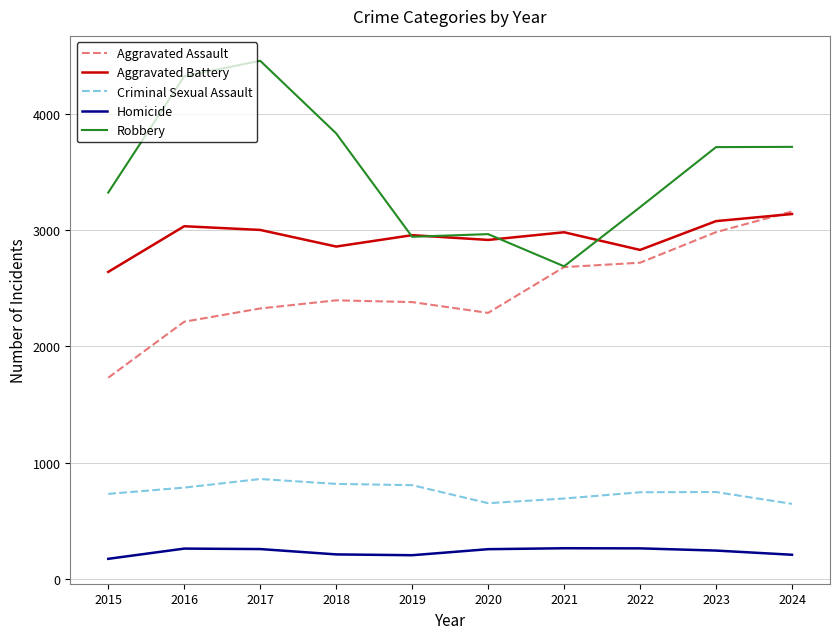

What is the approximate value of Aggravated Assault at 2015?

1731